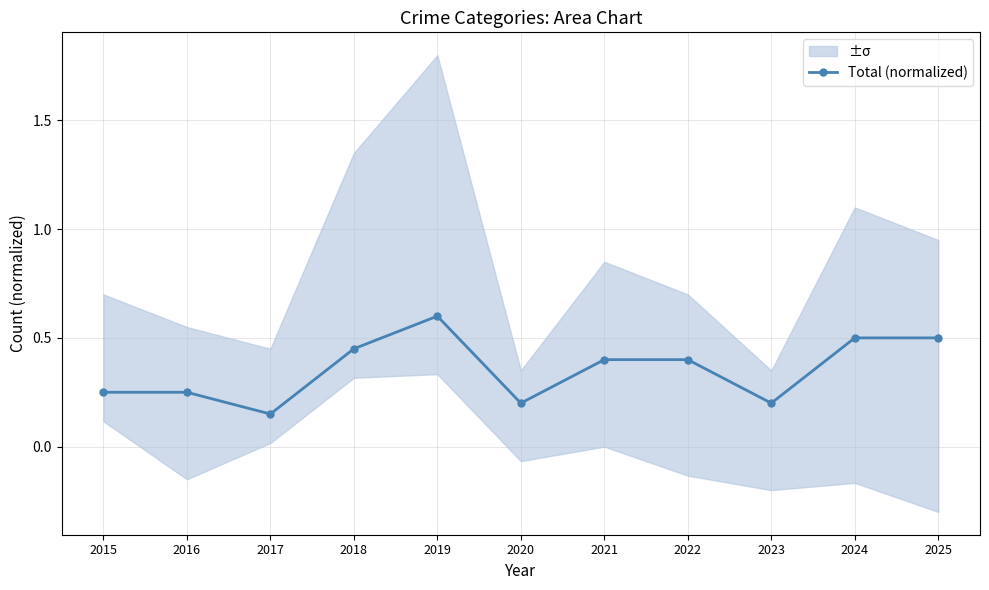

Reading left to right, what are all the values shown in this chart?

0.2	0.2	0.1	0.4	0.6	0.2	0.4	0.4	0.2	0.5	0.5